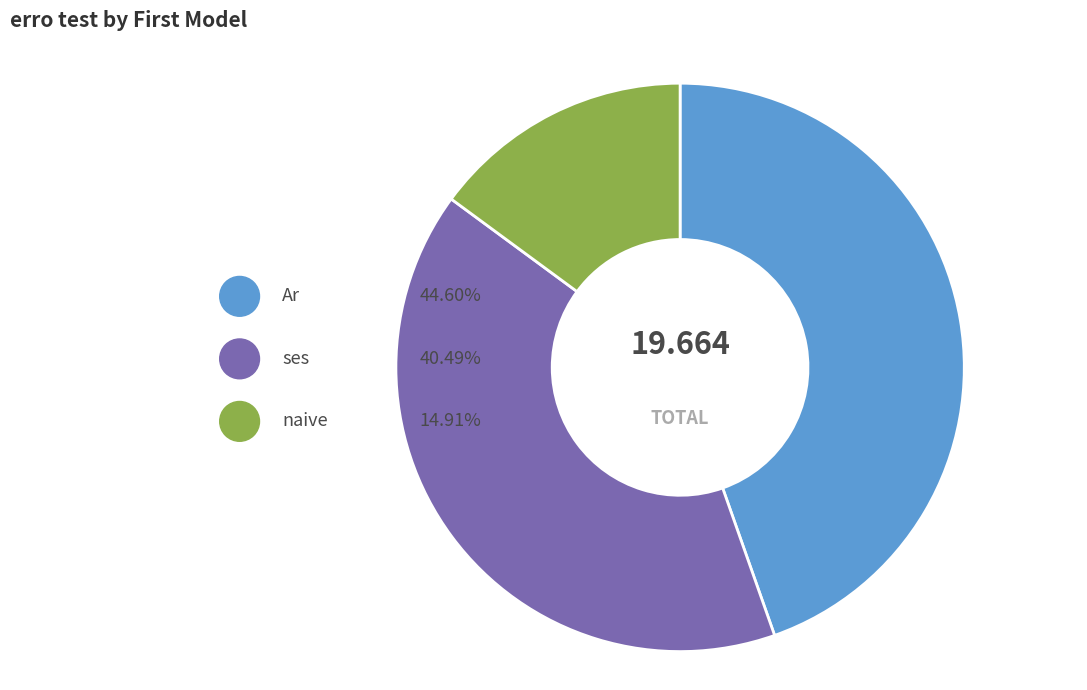

Is there any slice that represents more than half of the pie?

No